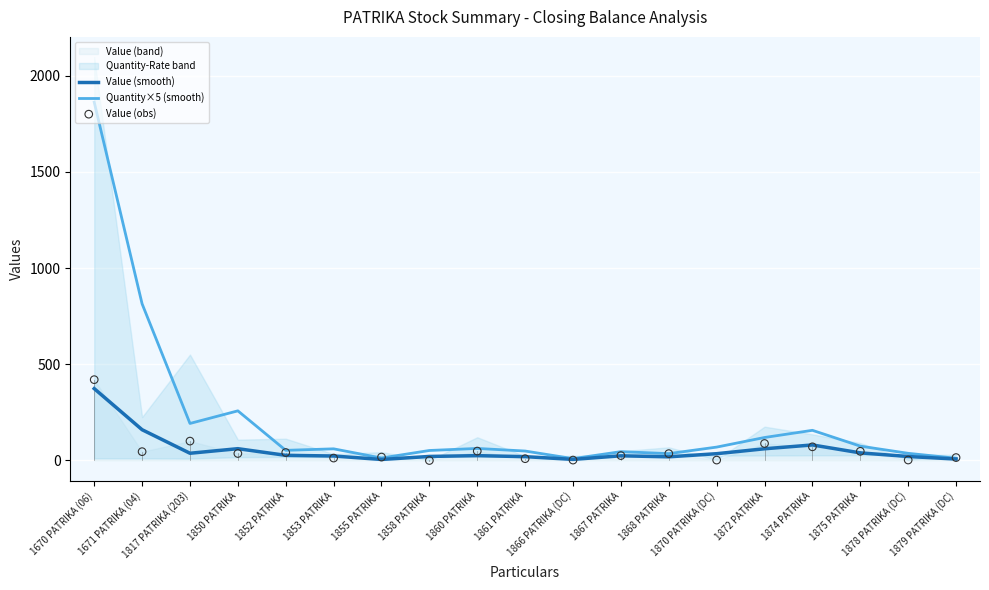

What is the total value across all series at 1671 PATRIKA (04)?

1018.0